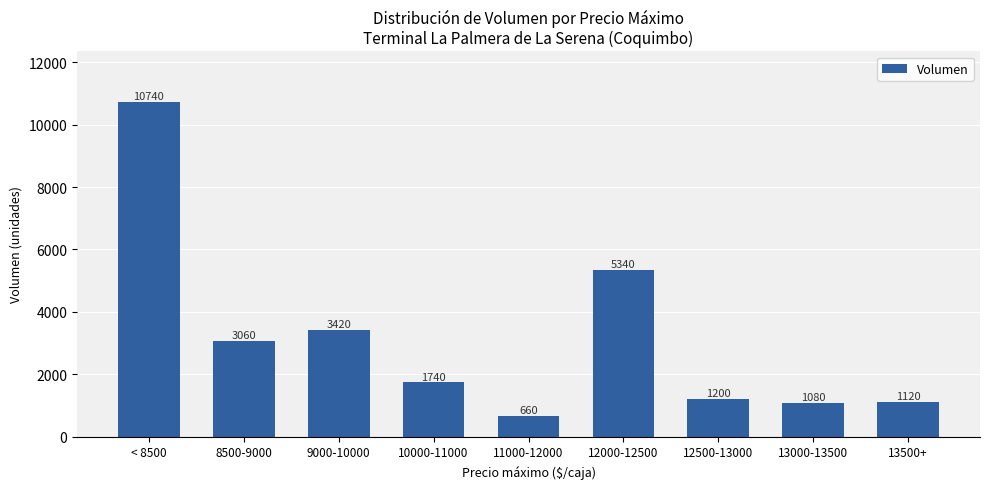

What is the label of the 4th bar from the left?

10000-11000